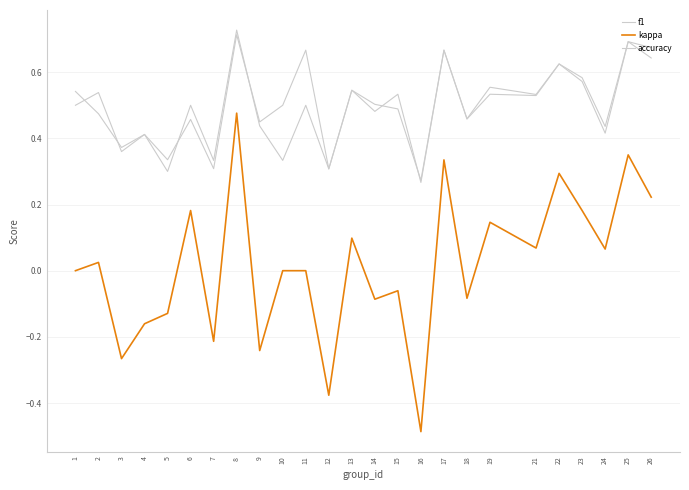

Where is kappa nearest to the value 0?

1